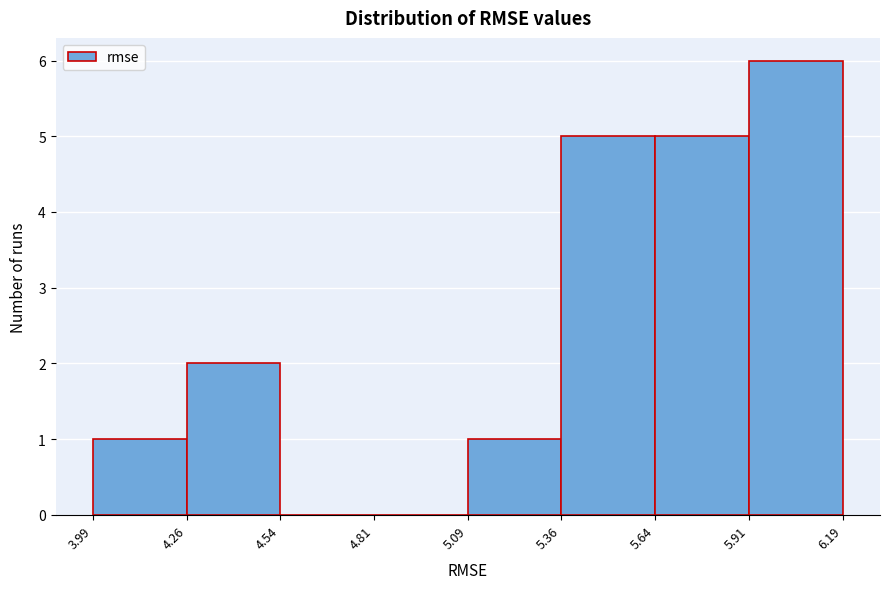

Which range on the x-axis has the tallest bar?

5.91 to 6.19